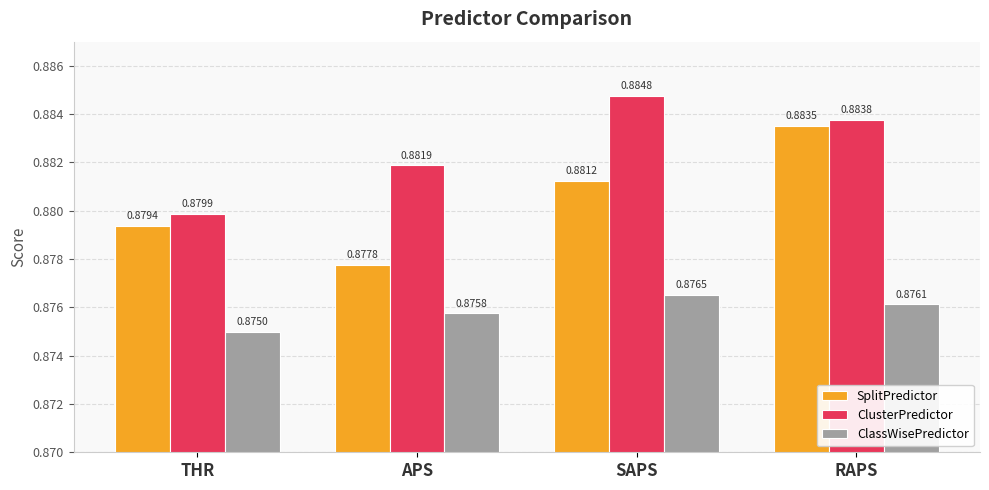

At which label is ClusterPredictor closest to 0?

THR